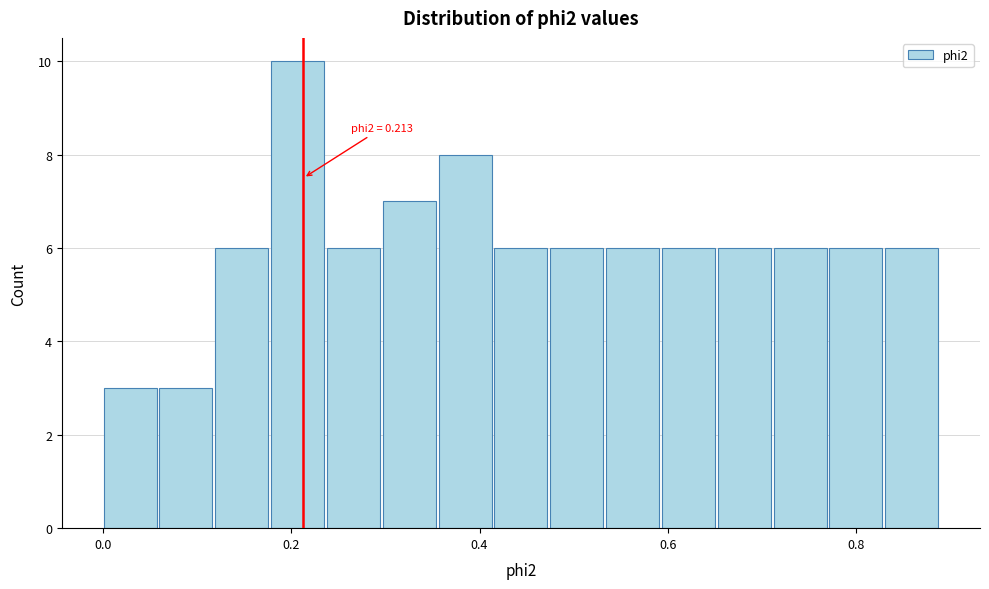

Around what value on the x-axis is the tallest bar? Give the approximate position of its centre, as read against the axis.

0.20